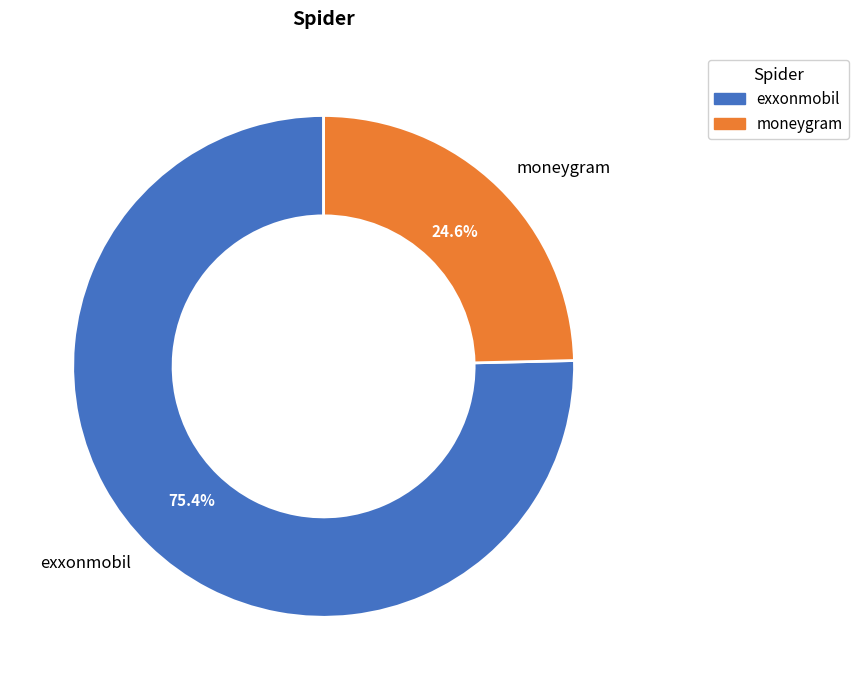

The moneygram slice represents 25% of the pie. True or false?

True